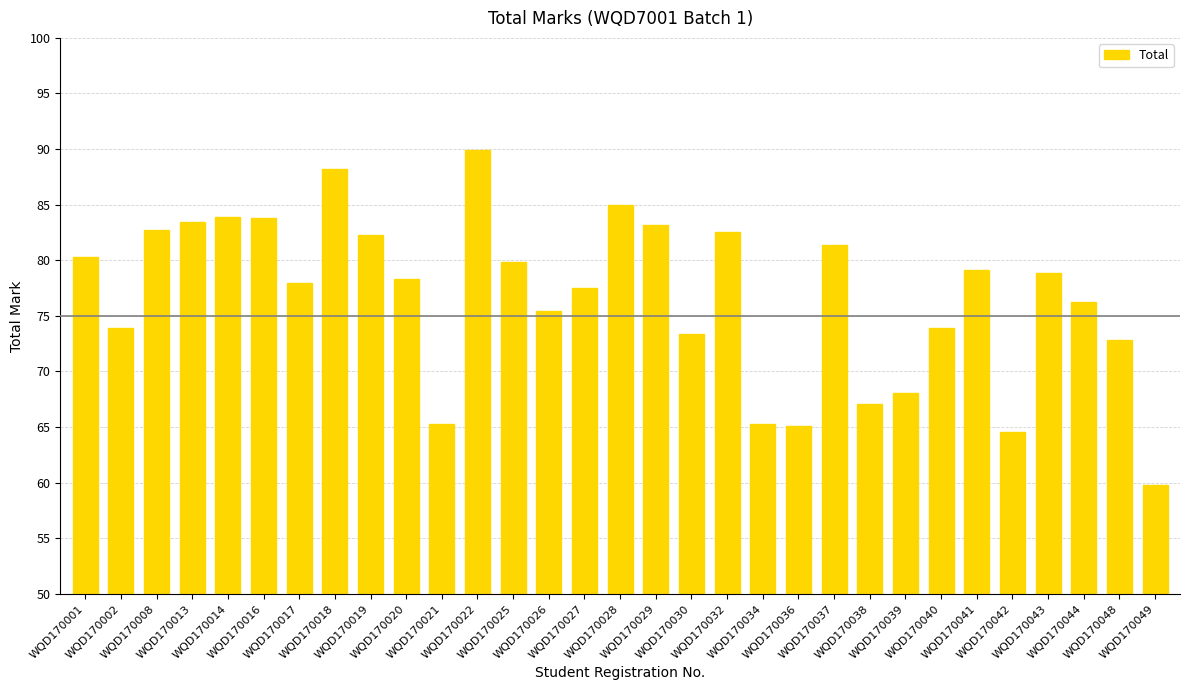

What is the difference between the values at WQD170008 and WQD170014?

1.1